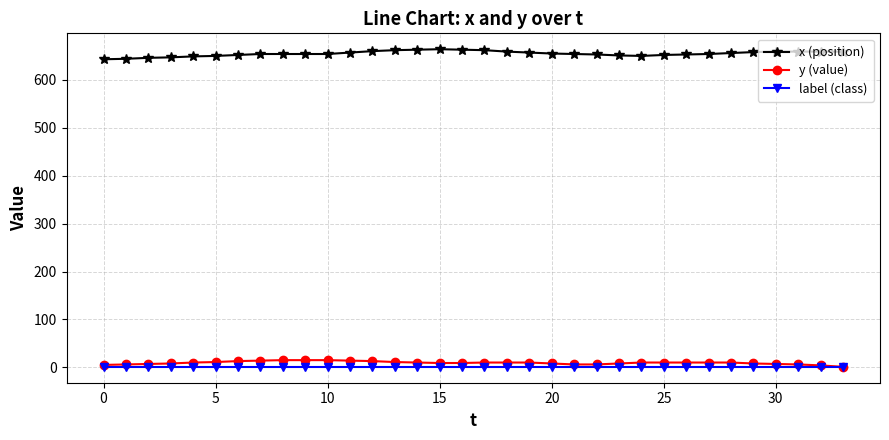

Which series has the largest total across all categories?

x (position)